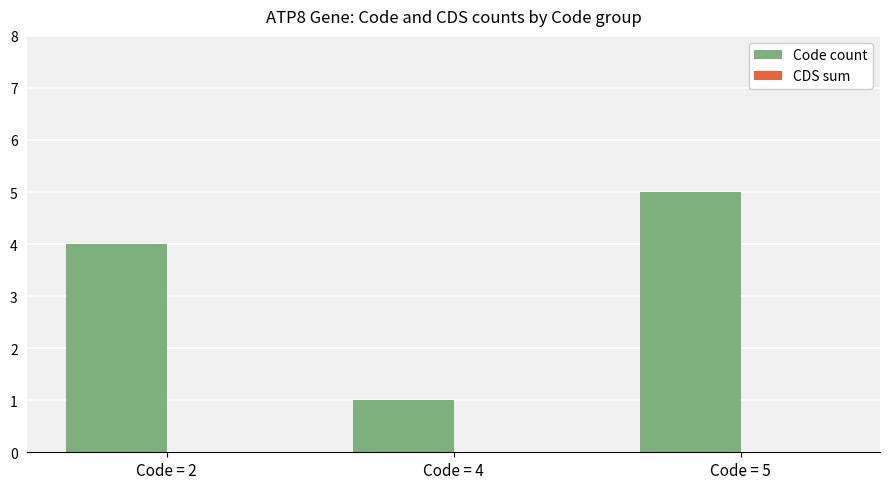

Does the chart contain any negative values?

No